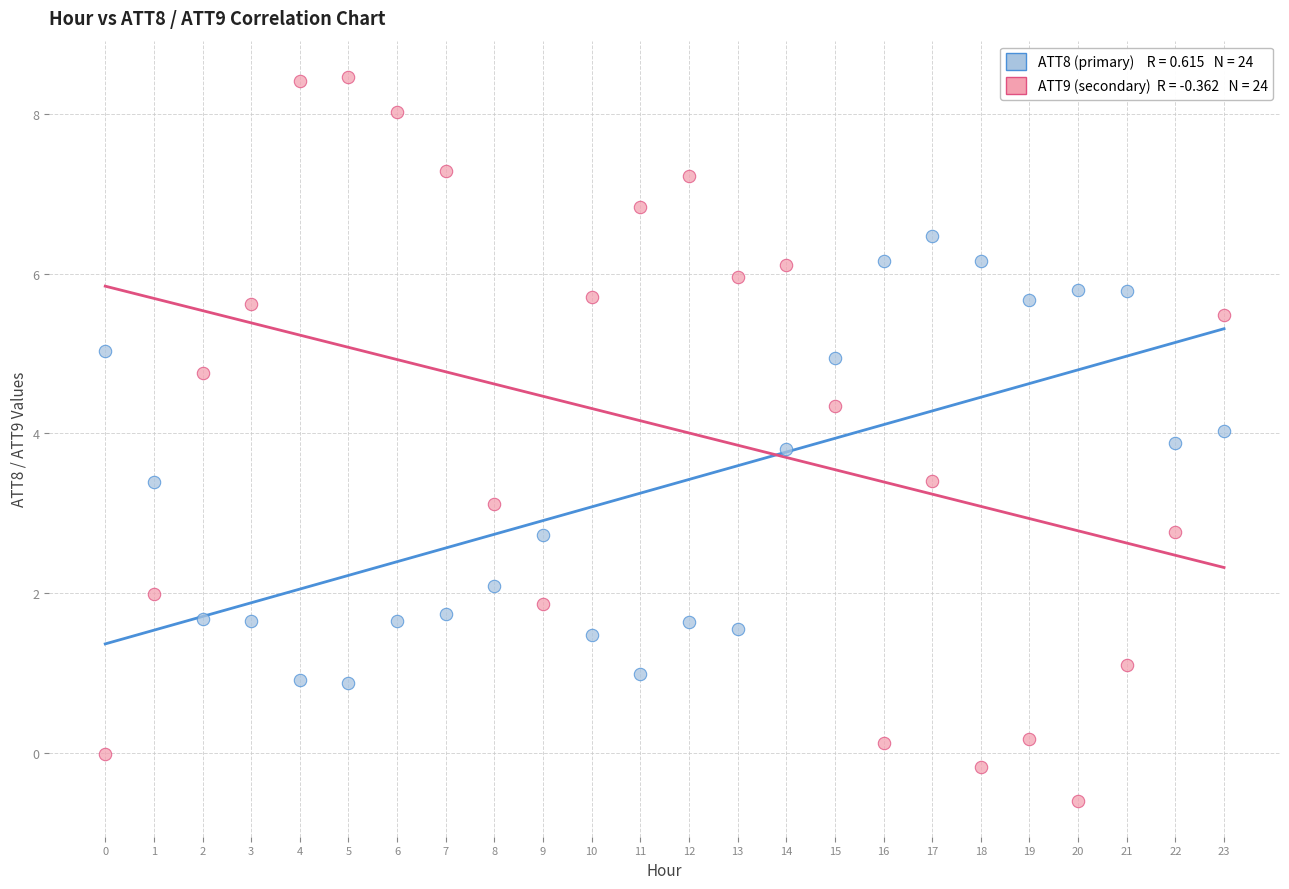

Across all data points, what is the range of Y values (max minus min)?

9.1